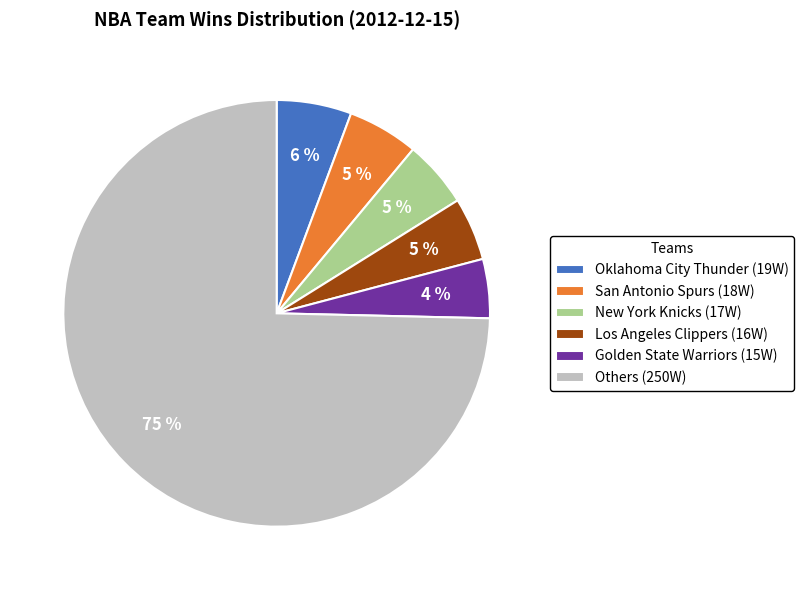

Which has a higher value, Oklahoma City Thunder (19W) or Los Angeles Clippers (16W)?

Oklahoma City Thunder (19W)